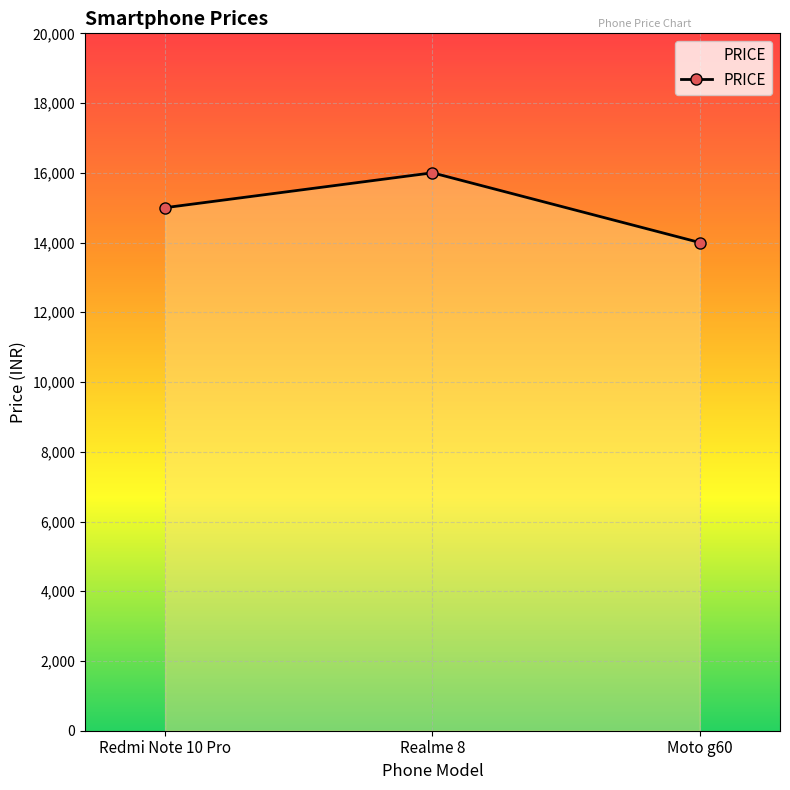

Rank the categories by value from highest to lowest.

Realme 8, Redmi Note 10 Pro, Moto g60